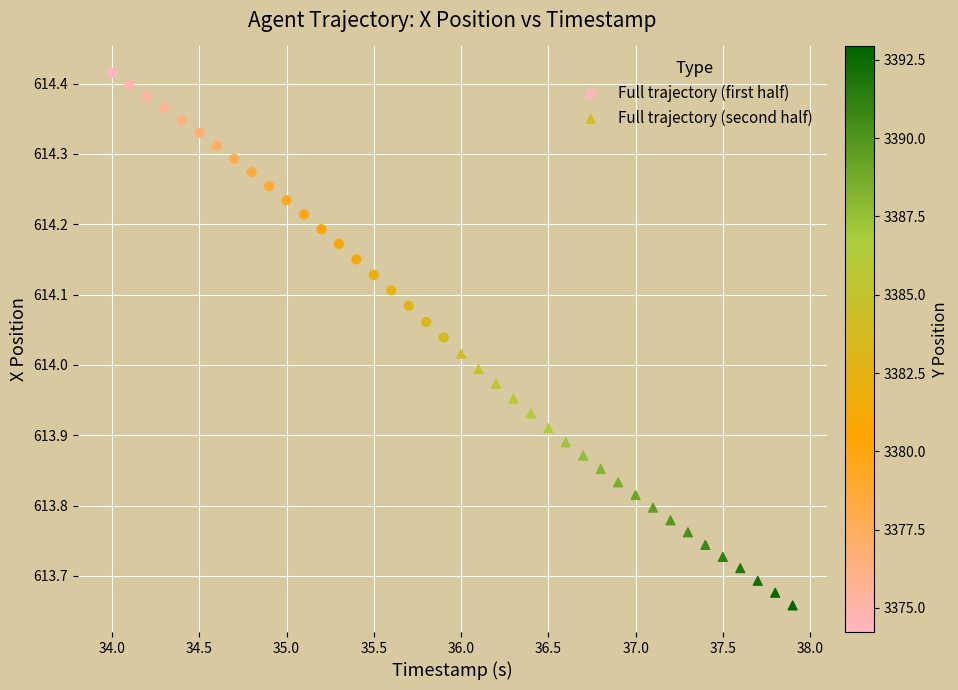

Which series reaches the minimum Y coordinate?

Full trajectory (second half)